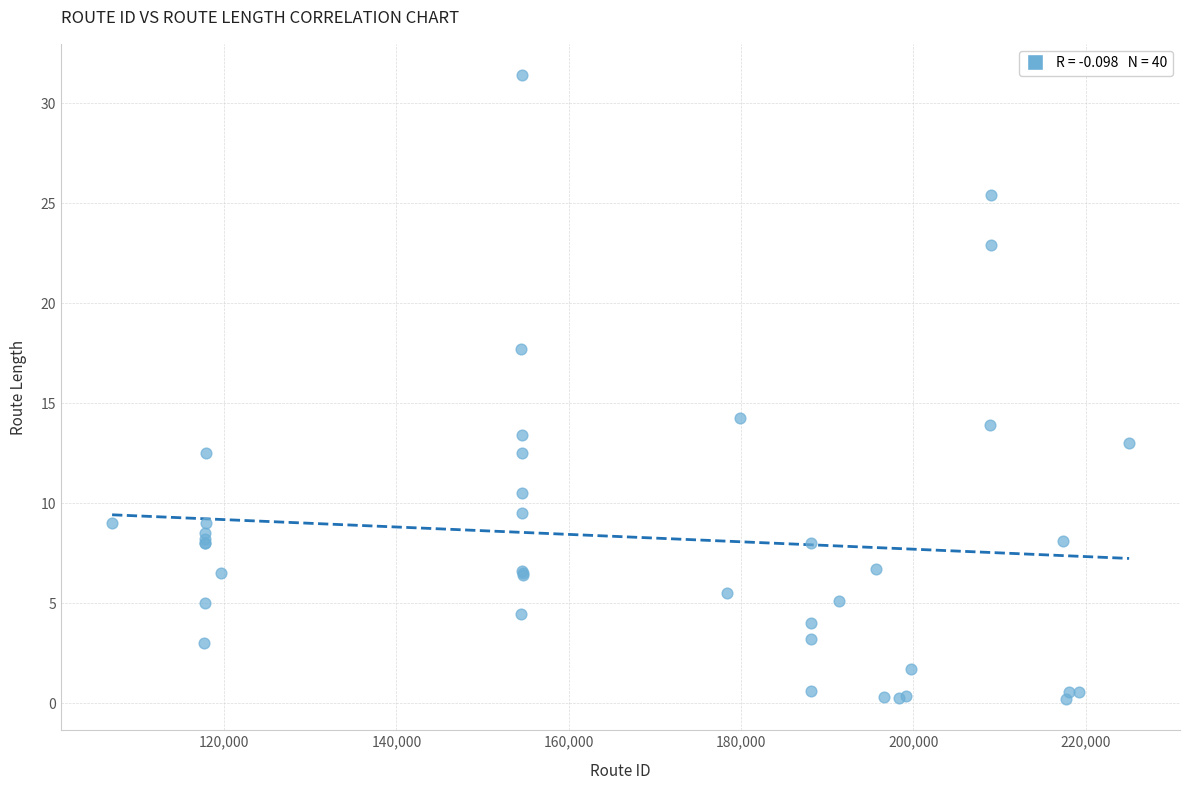

What Y value in the scatter plot is closest to 15?

14.3